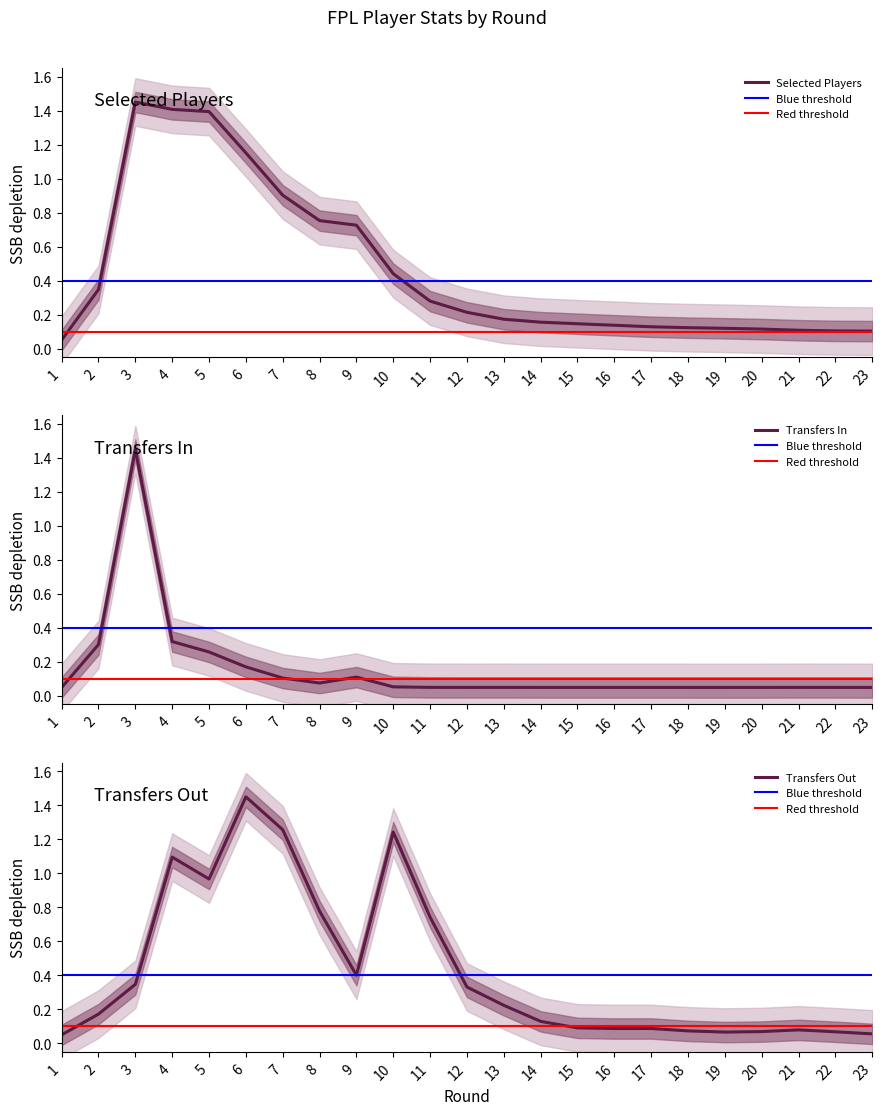

The selected series shows 0.0 at 22. True or false?

False